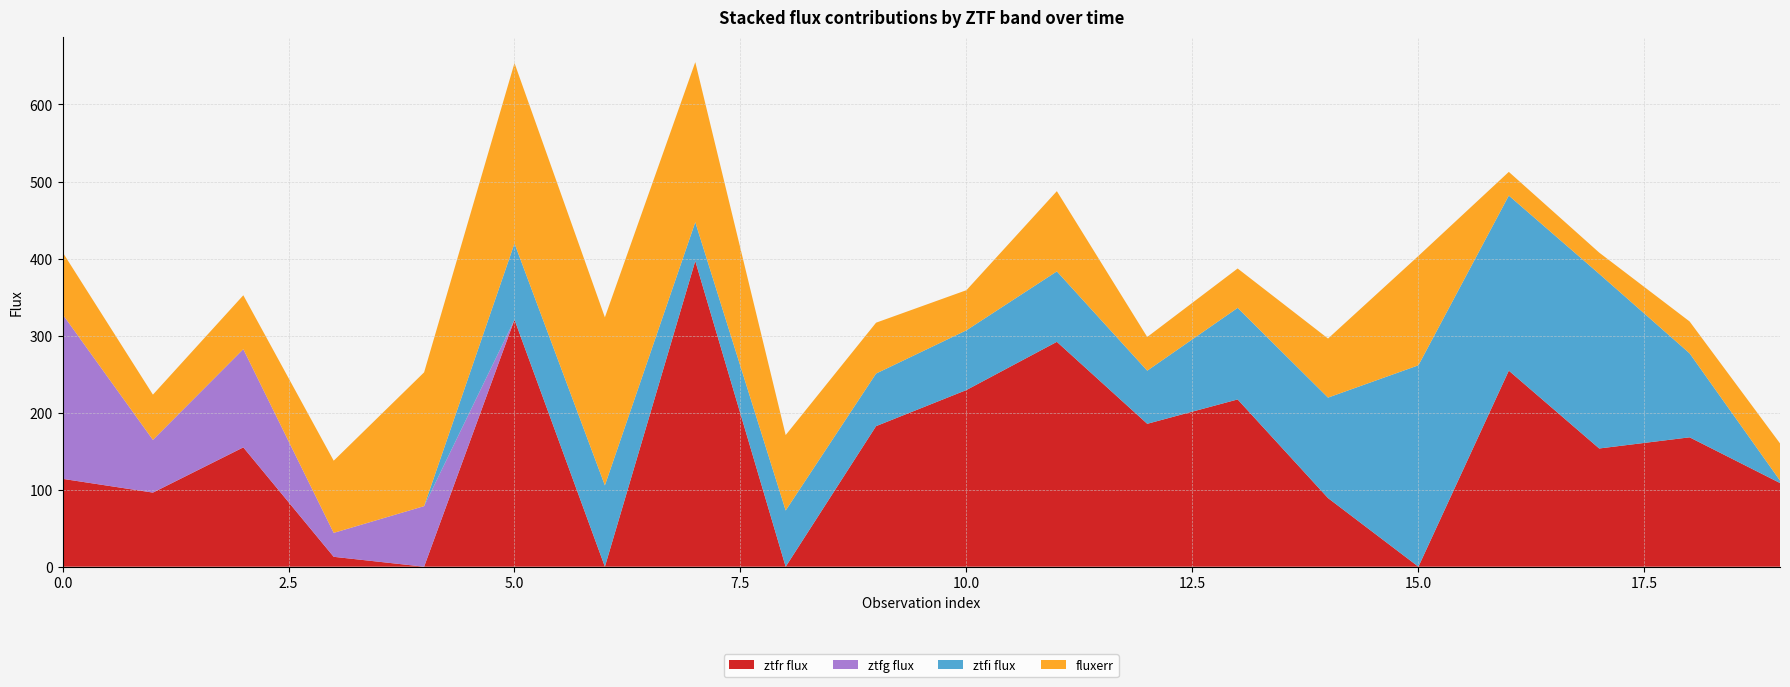

At which category is the sum across all series the highest?

7